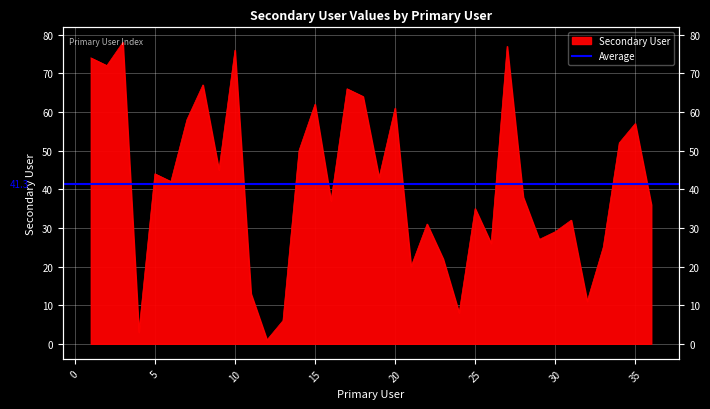

What is the difference between the maximum and minimum values?

77